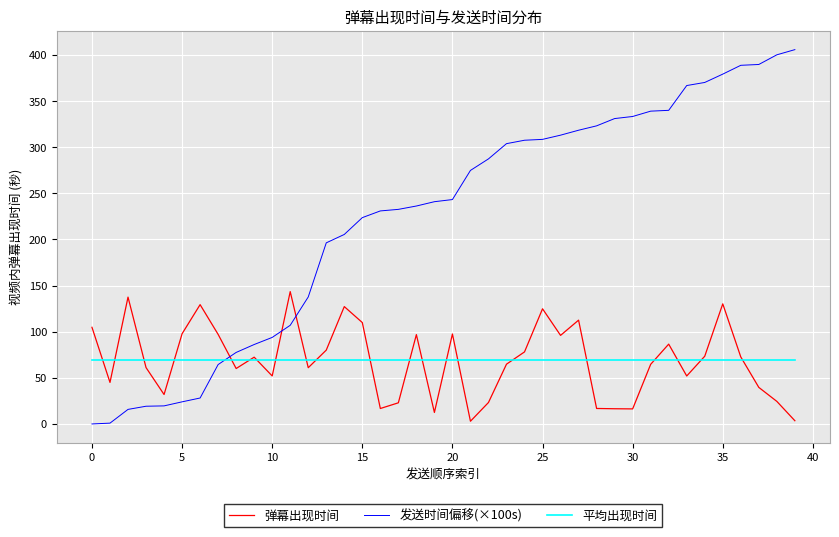

Which series has the largest total across all categories?

发送时间偏移(×100s)